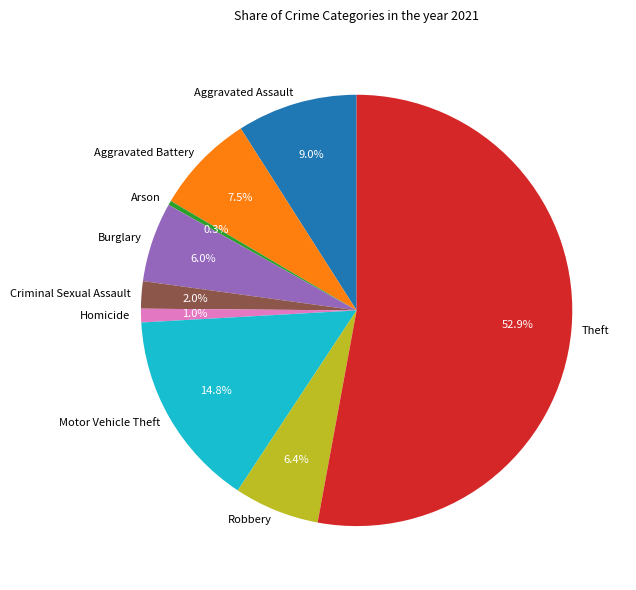

How many slices are in this pie chart?

9